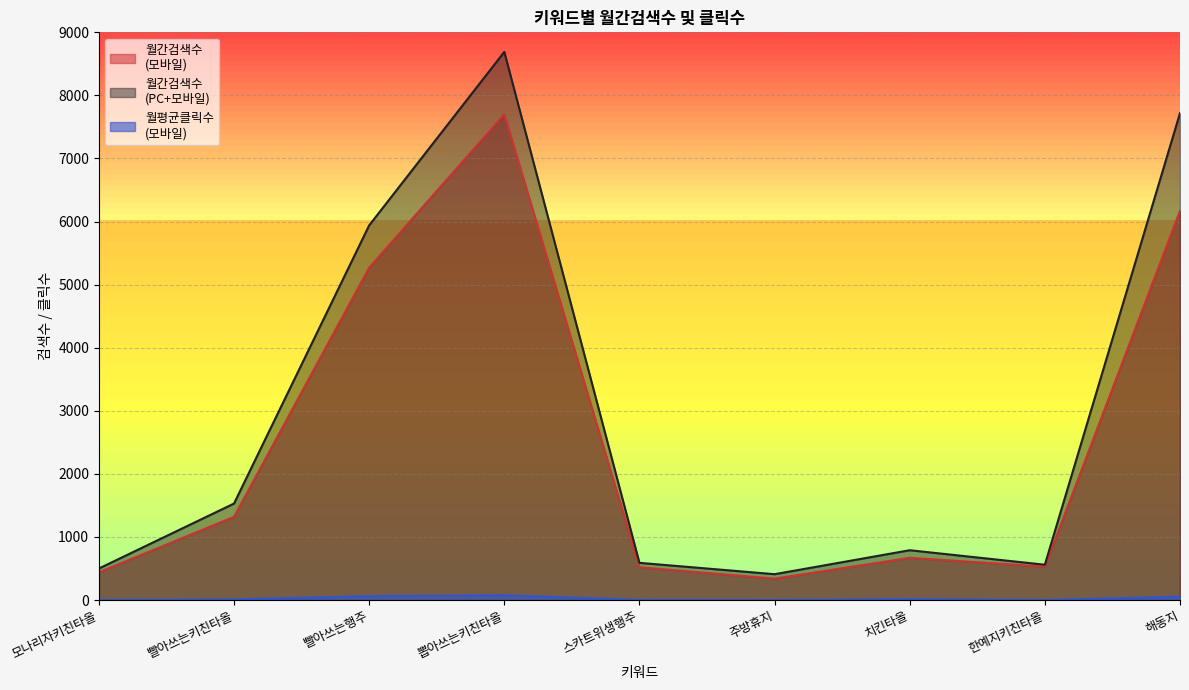

Does the chart have visible grid lines?

Yes